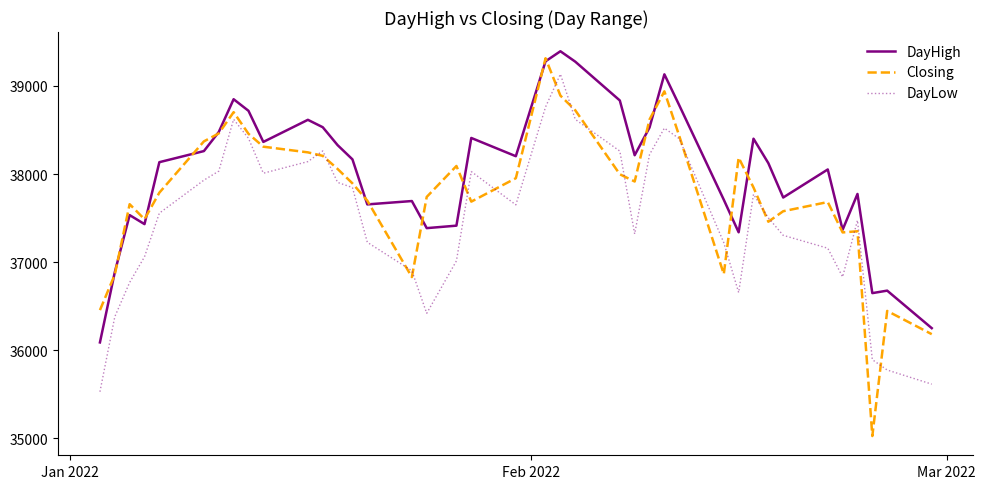

Which series has the largest total across all categories?

DayHigh